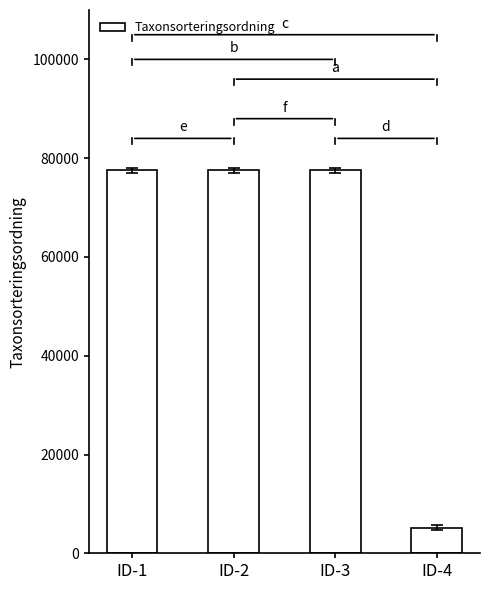

Reading left to right, list all the values displayed in this chart.

77506	77506	77506	5135